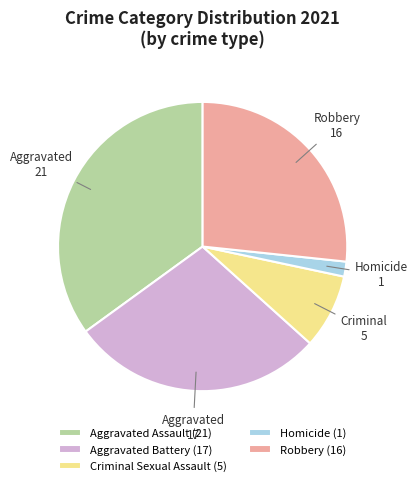

Is it true that Aggravated Assault is 35% of the pie?

True